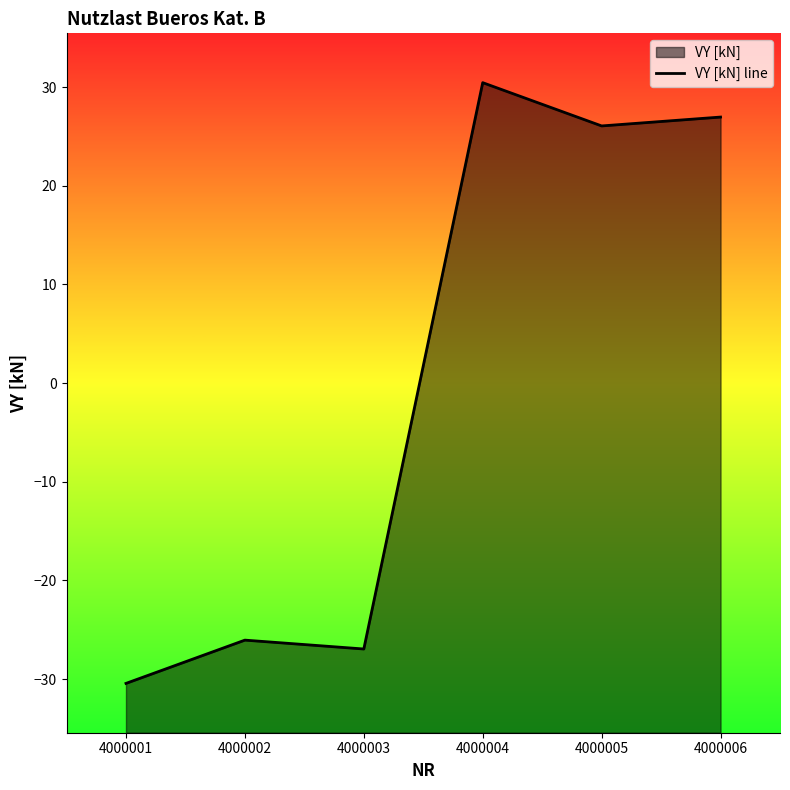

Is it true that the value at 4000006 is 39.6?

False